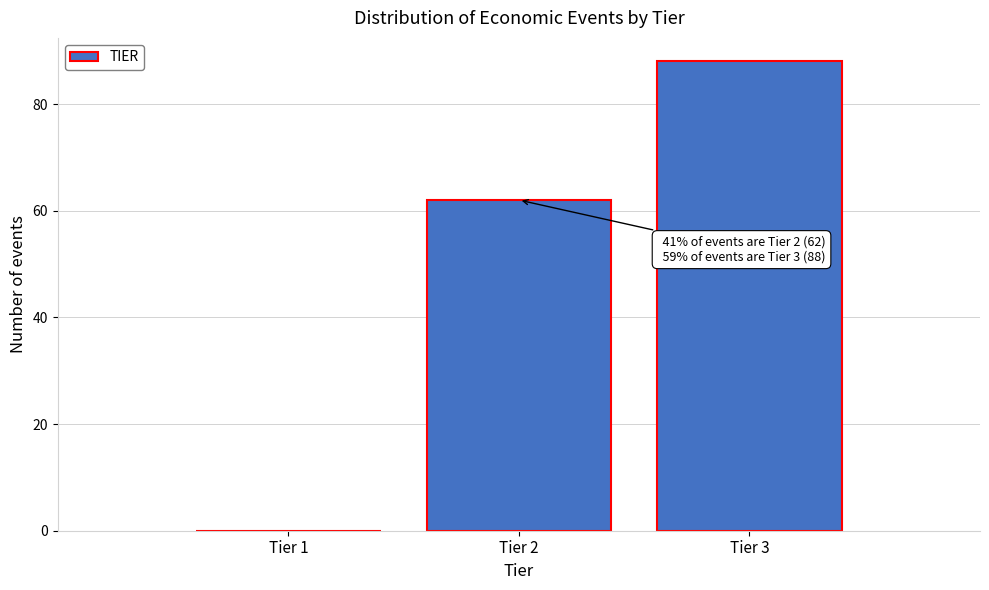

Reading left to right, transcribe all the data shown in this chart.

Tier 1=0	Tier 2=62	Tier 3=88